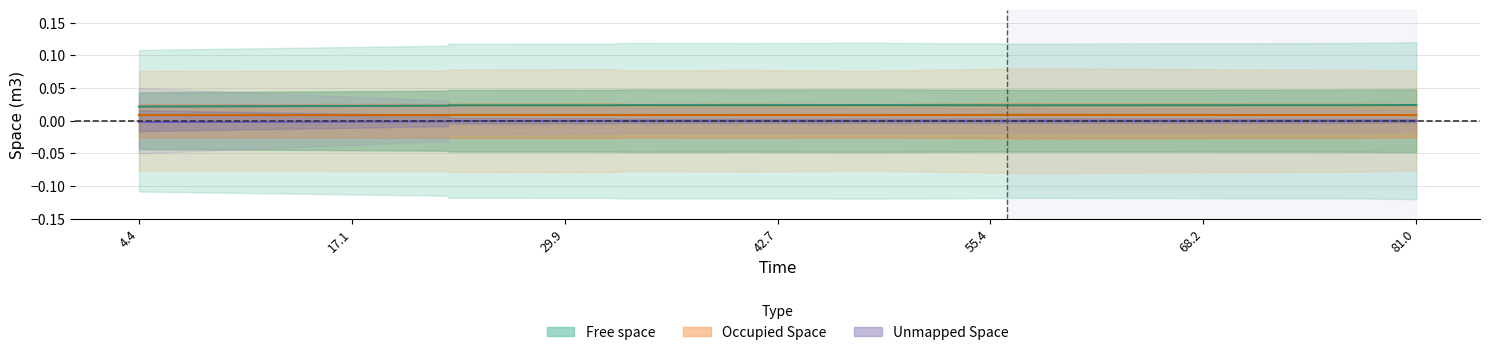

At which category does the chart reach its minimum across all series?

4.4